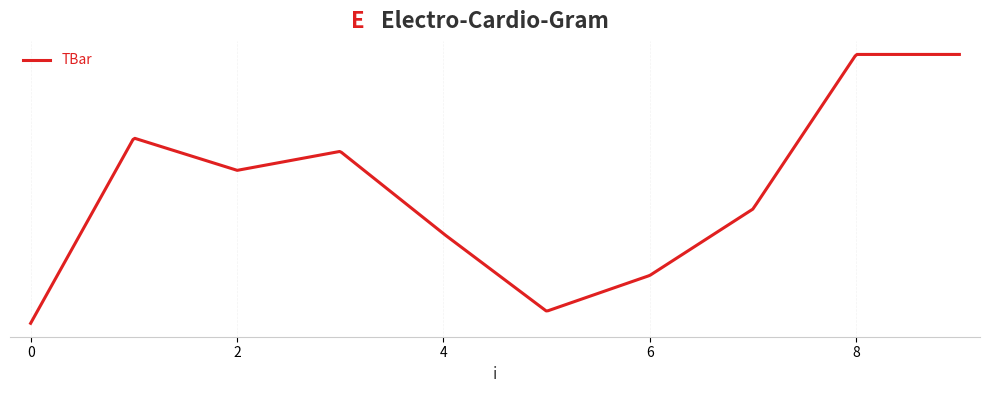

True or false: the data has more than 0 interior local peaks.

True